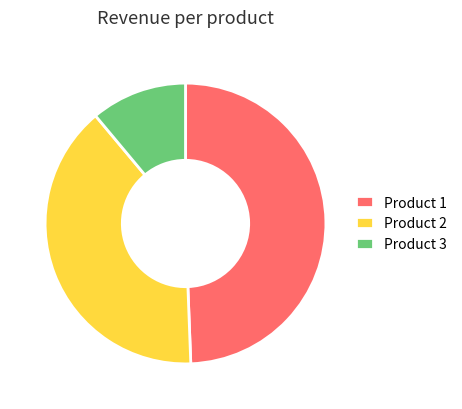

Between Product 2 and Product 1, which is larger?

Product 1